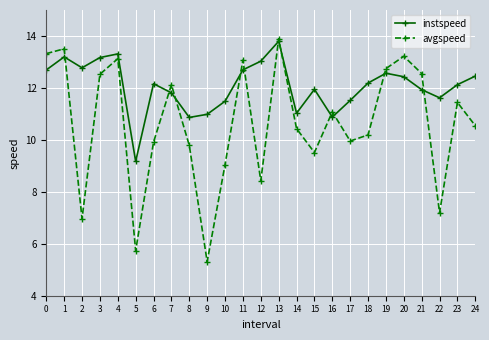

Rank the series by their maximum value, from lowest to highest.

instspeed, avgspeed